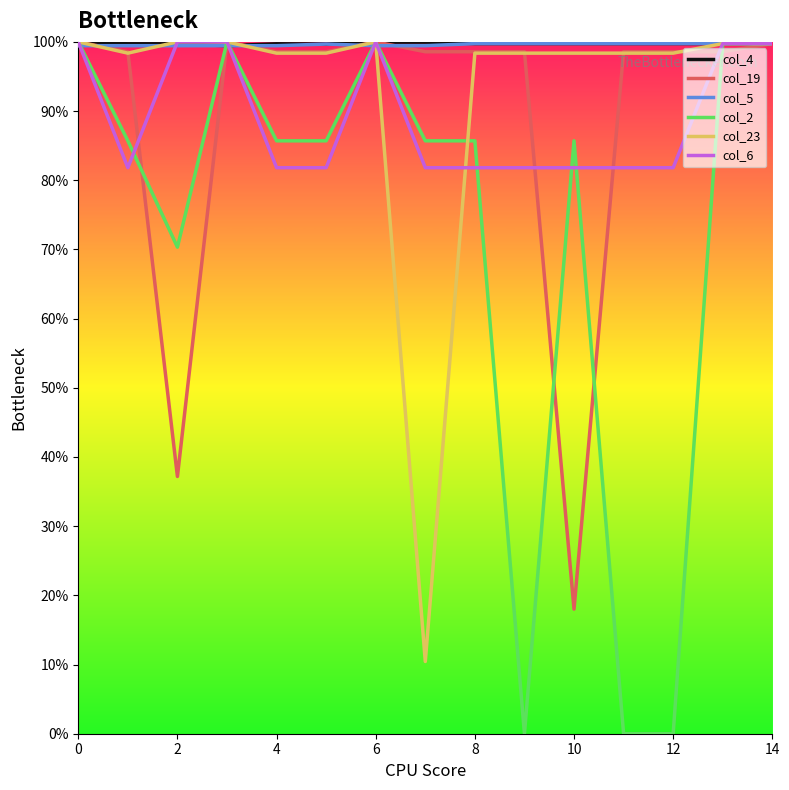

What is the lowest value of the col_23 series?

10.4